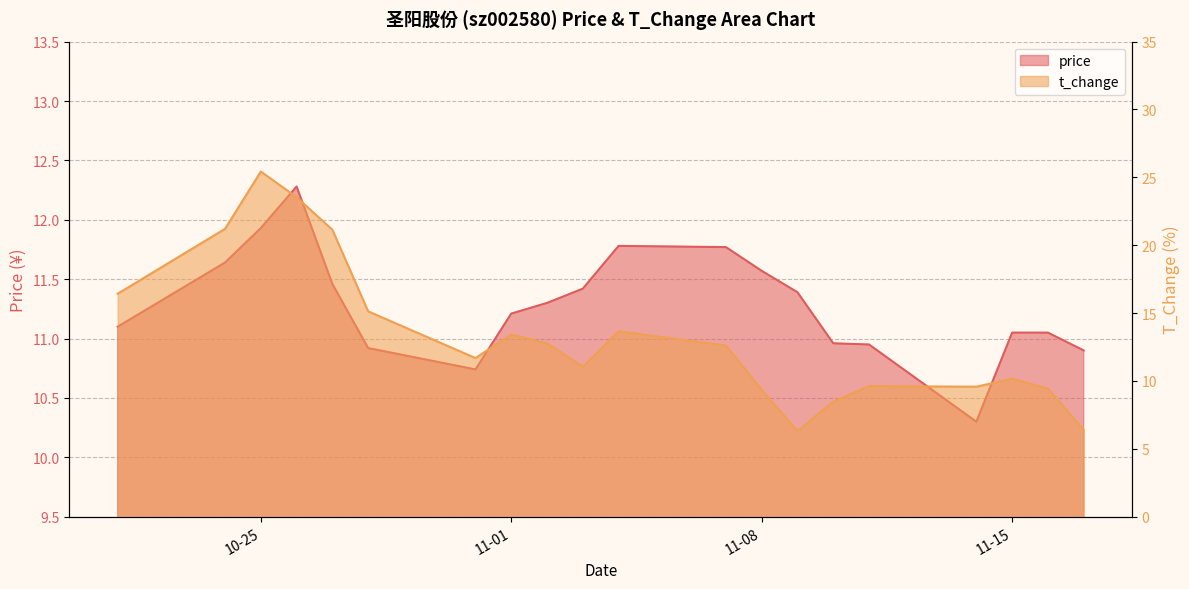

At which label is t_change closest to 15?

2022-10-28